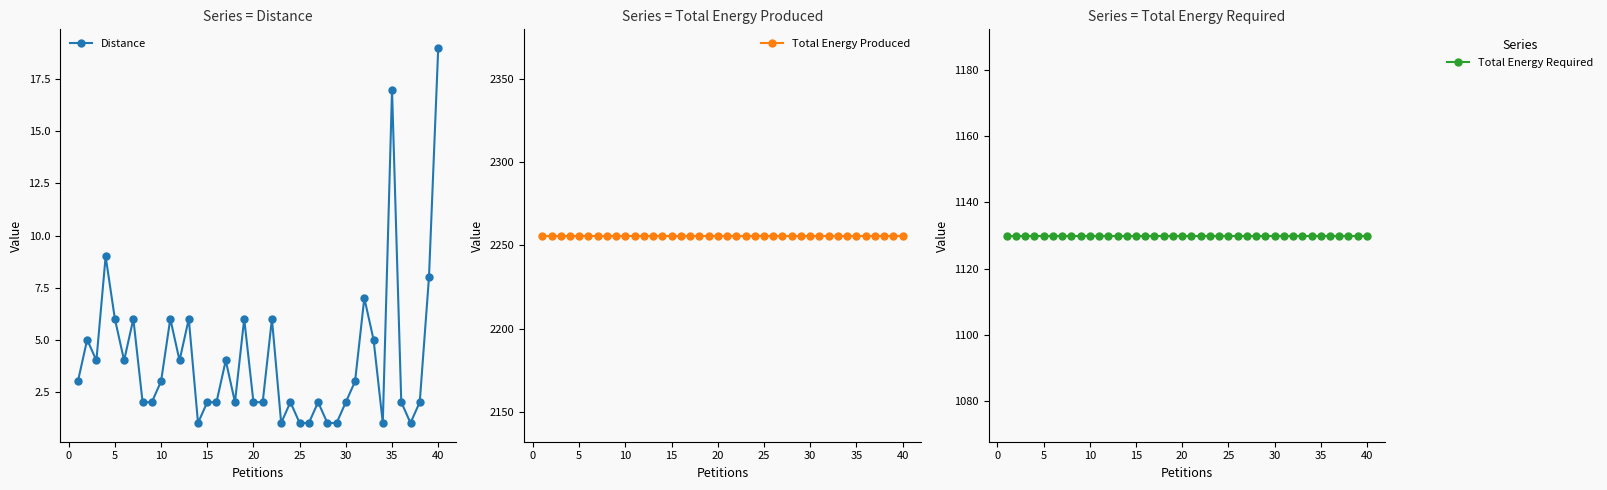

True or false: Total Energy Produced and Distance intersect in this chart.

False